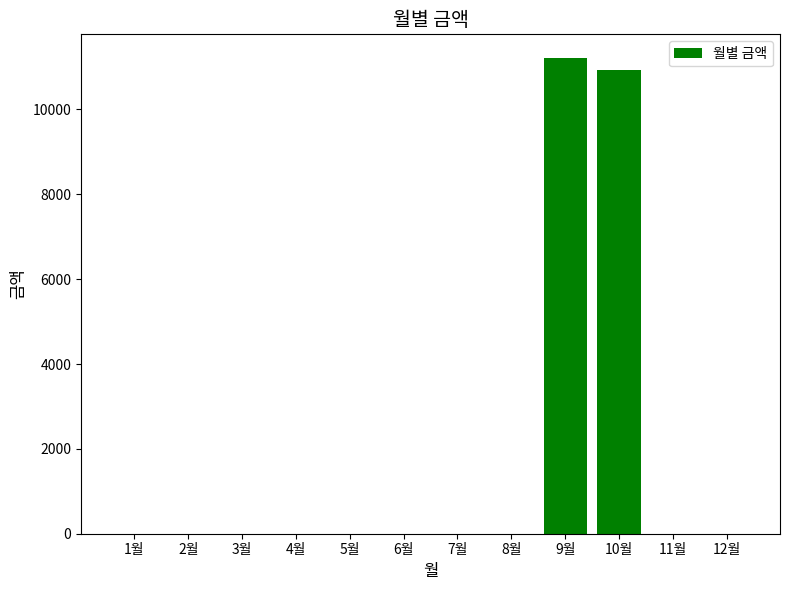

The value at 5월 is 0. True or false?

True